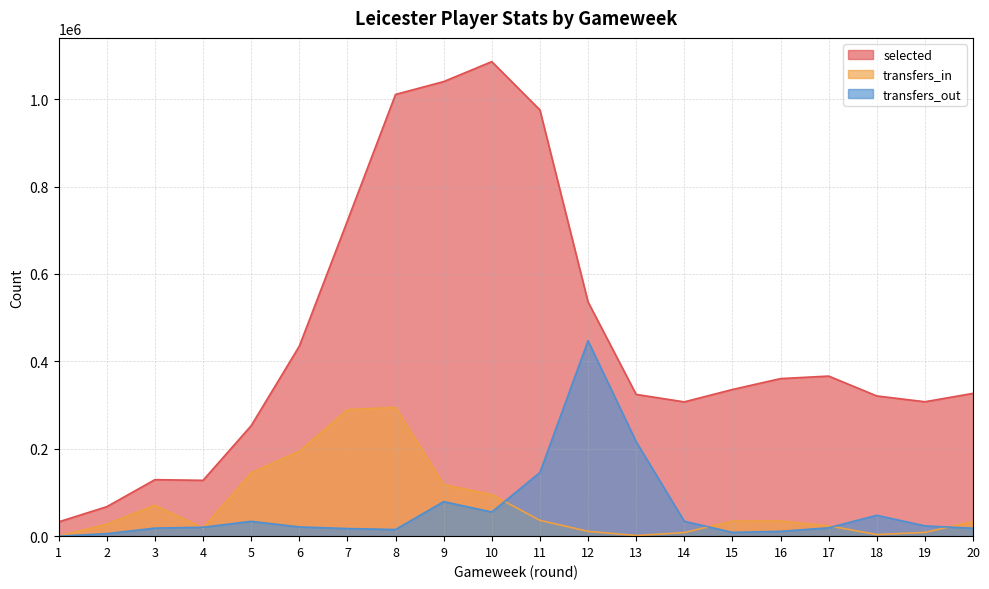

Where is the first local minimum for transfers_out?

8